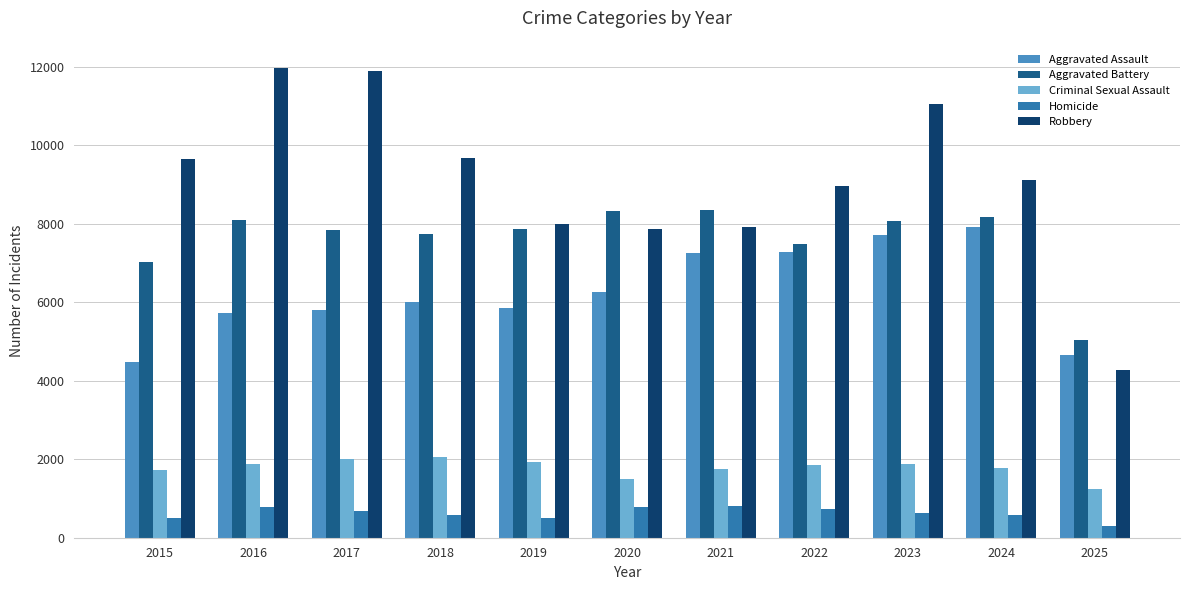

What is the value of the Homicide bar at the 2nd from the left?

786